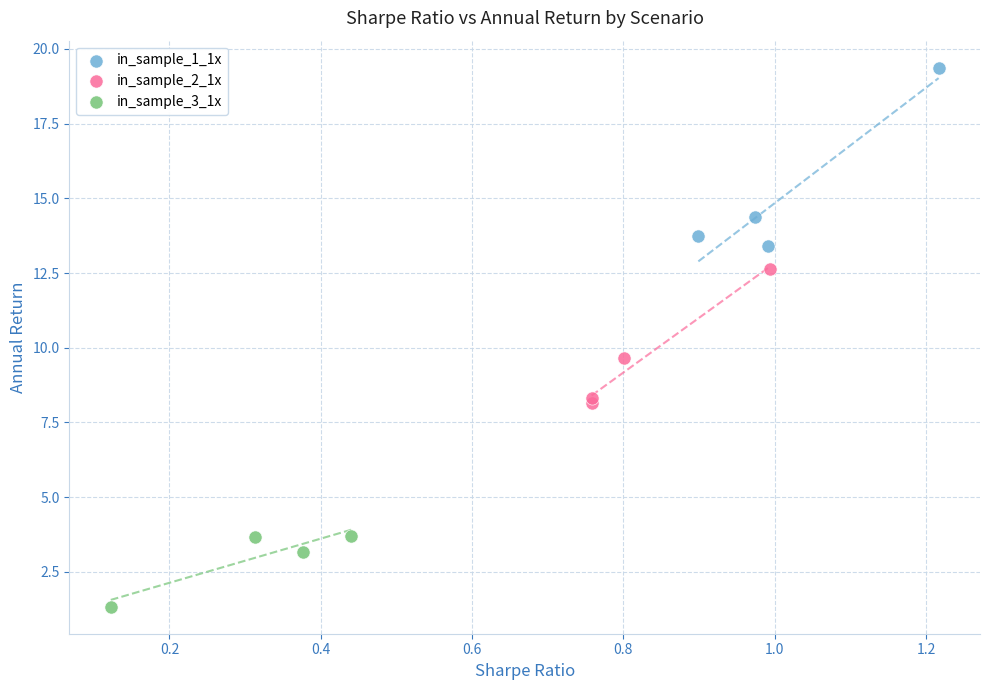

Which series has the widest spread of Y values?

in_sample_1_1x